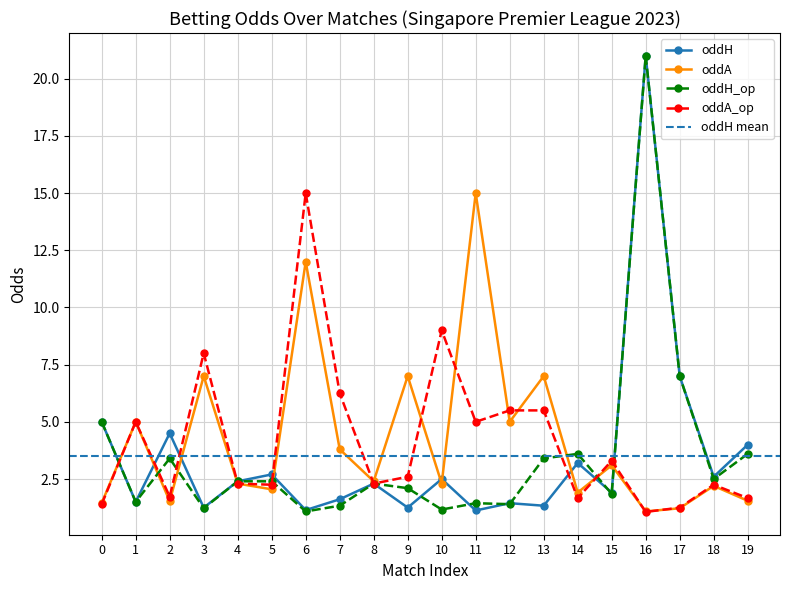

What is the value of the oddA_op point at the 16th from the left?

3.3